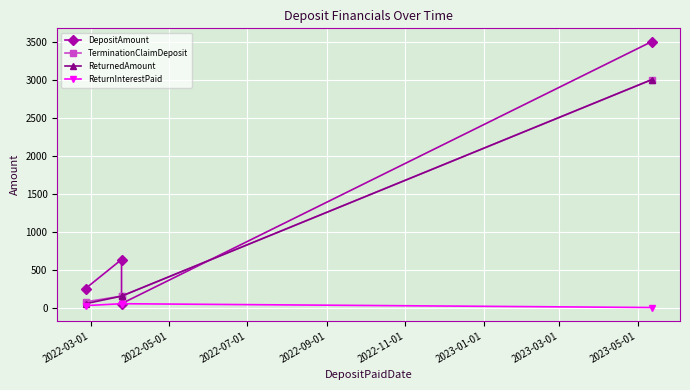

Does the chart display data point markers on the line(s)?

Yes